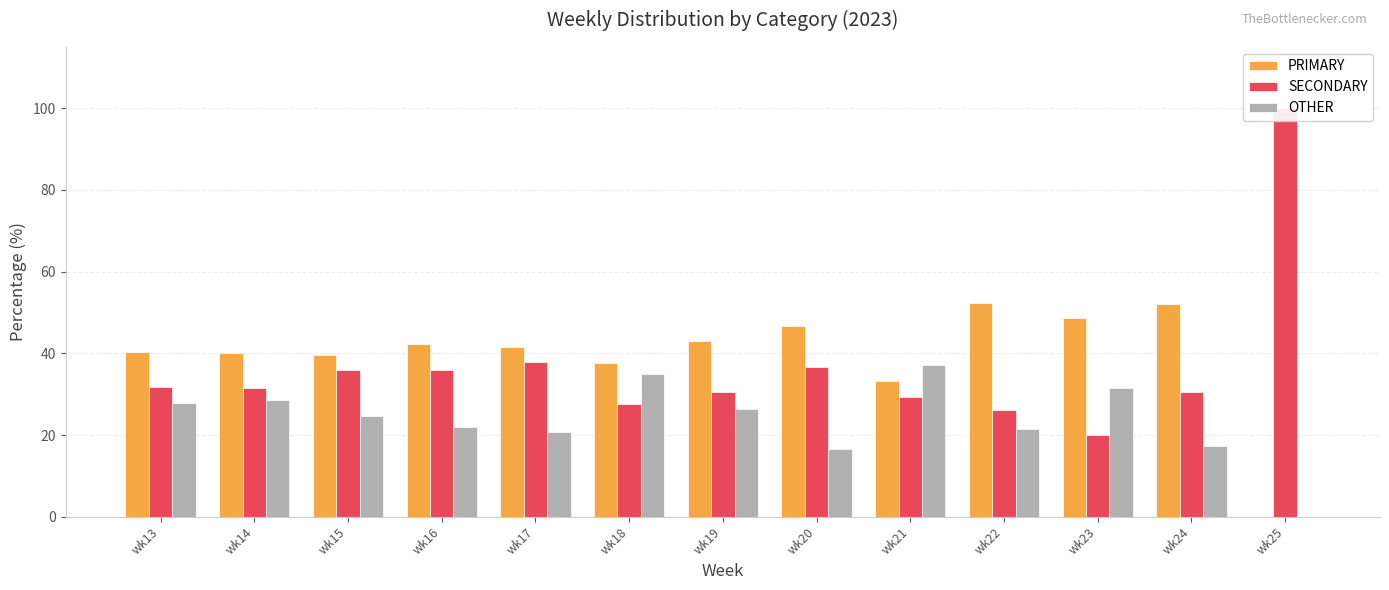

Is the value of SECONDARY at wk23 greater than the value of PRIMARY at wk19?

No